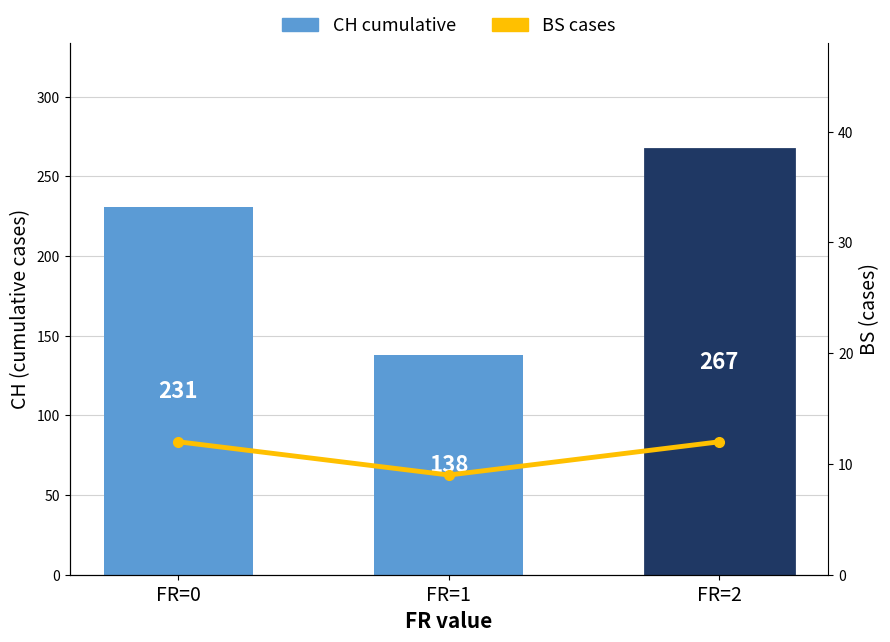

Which series has the largest total across all categories?

CH (cumulative)